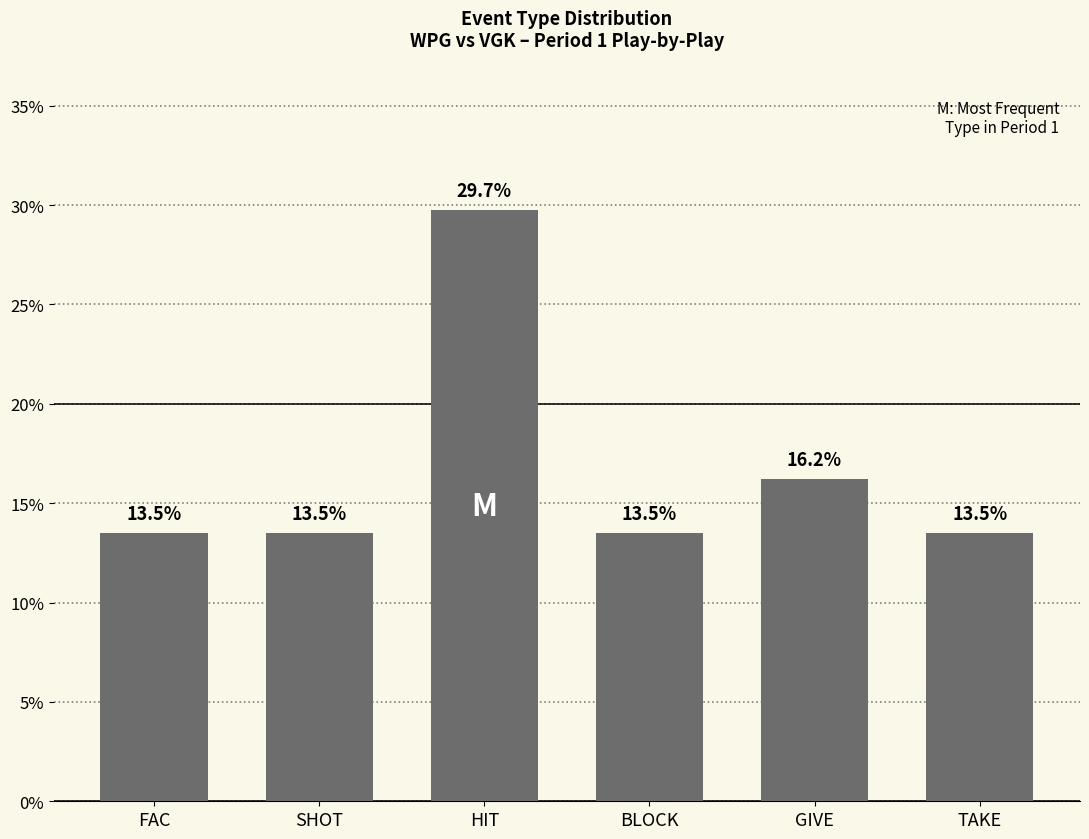

What is the minimum value shown in the chart?

13.5